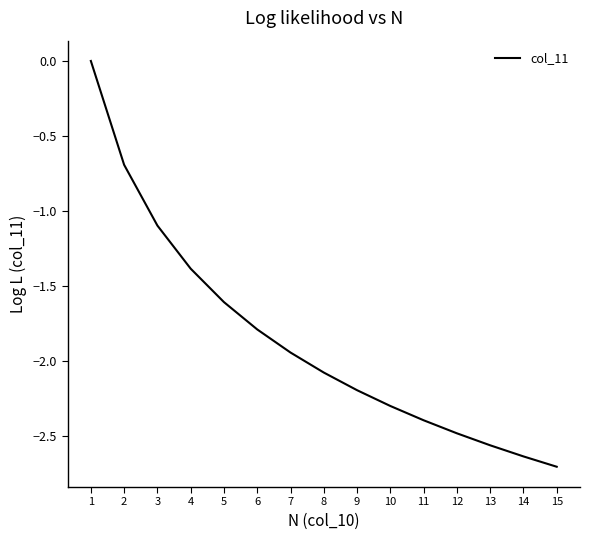

Rank the categories by value from lowest to highest.

15, 14, 13, 12, 11, 10, 9, 8, 7, 6, 5, 4, 3, 2, 1